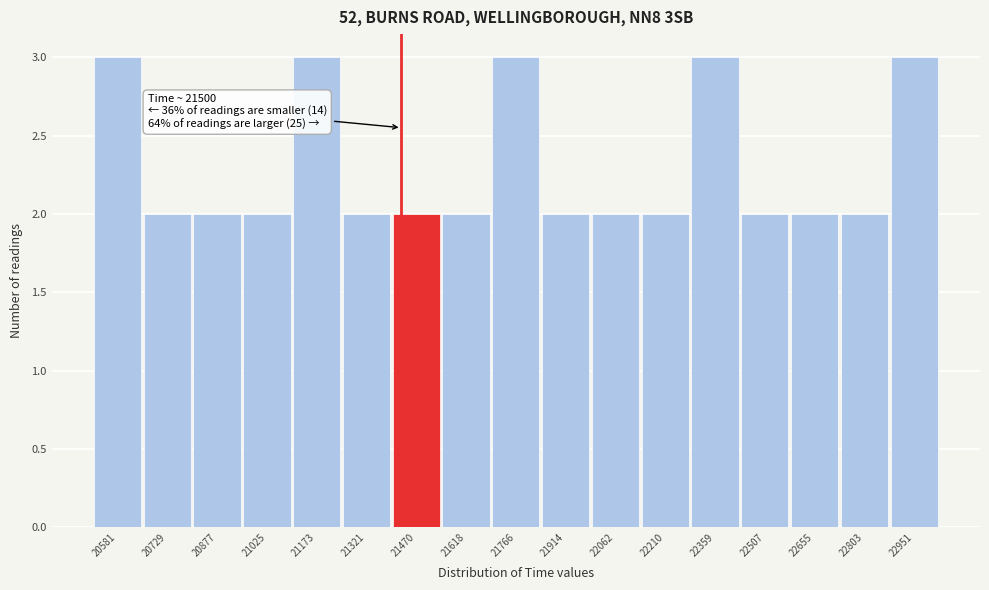

Reading left to right, transcribe all the data shown in this chart.

3	2	2	2	3	2	2	2	3	2	2	2	3	2	2	2	3